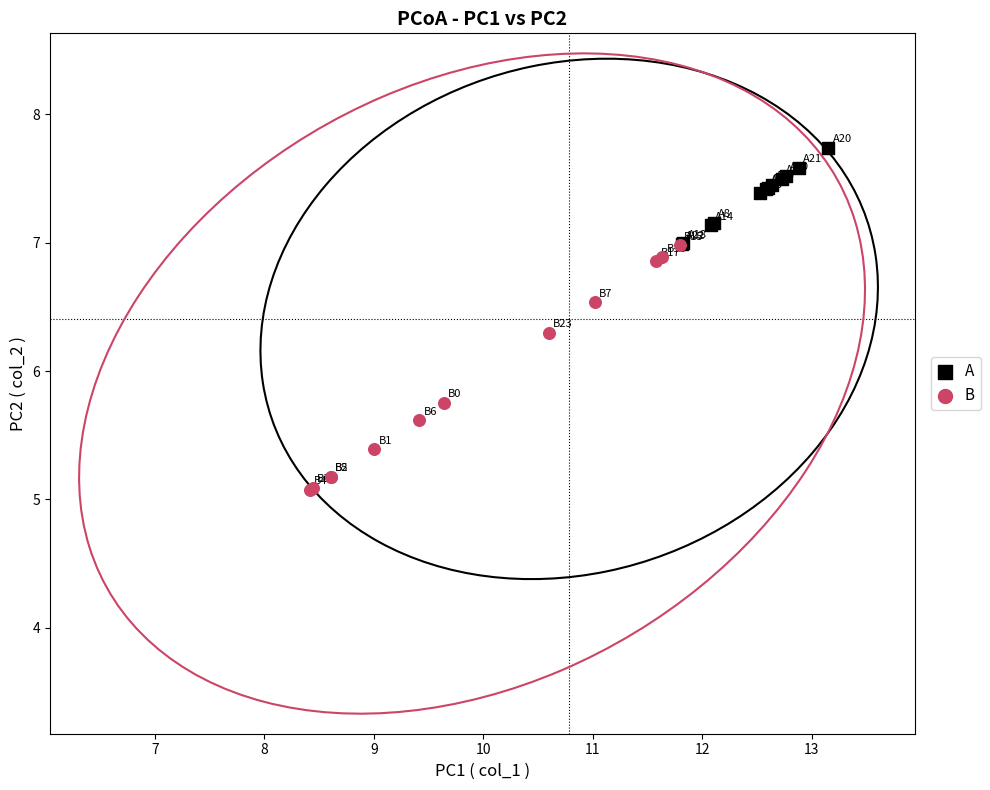

Which series has the largest Y range (max minus min)?

B